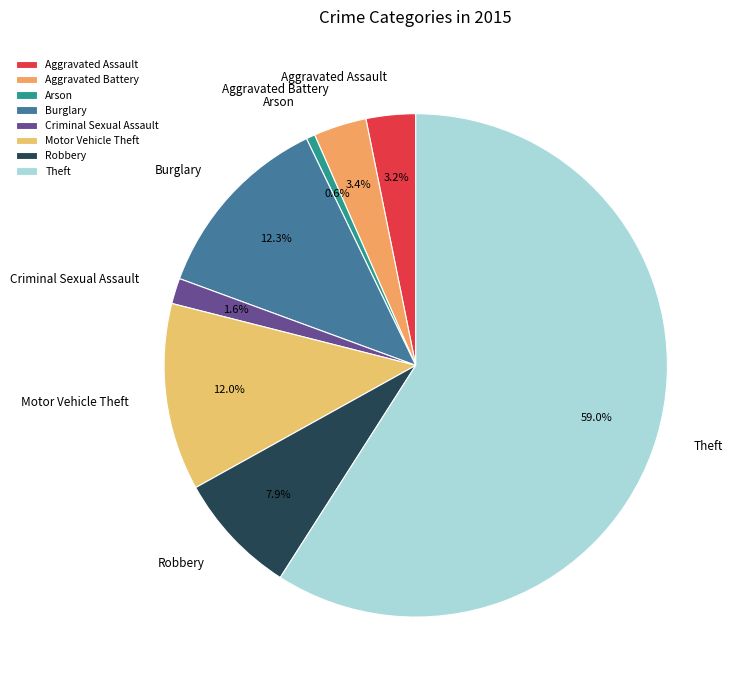

What is the majority slice?

Theft